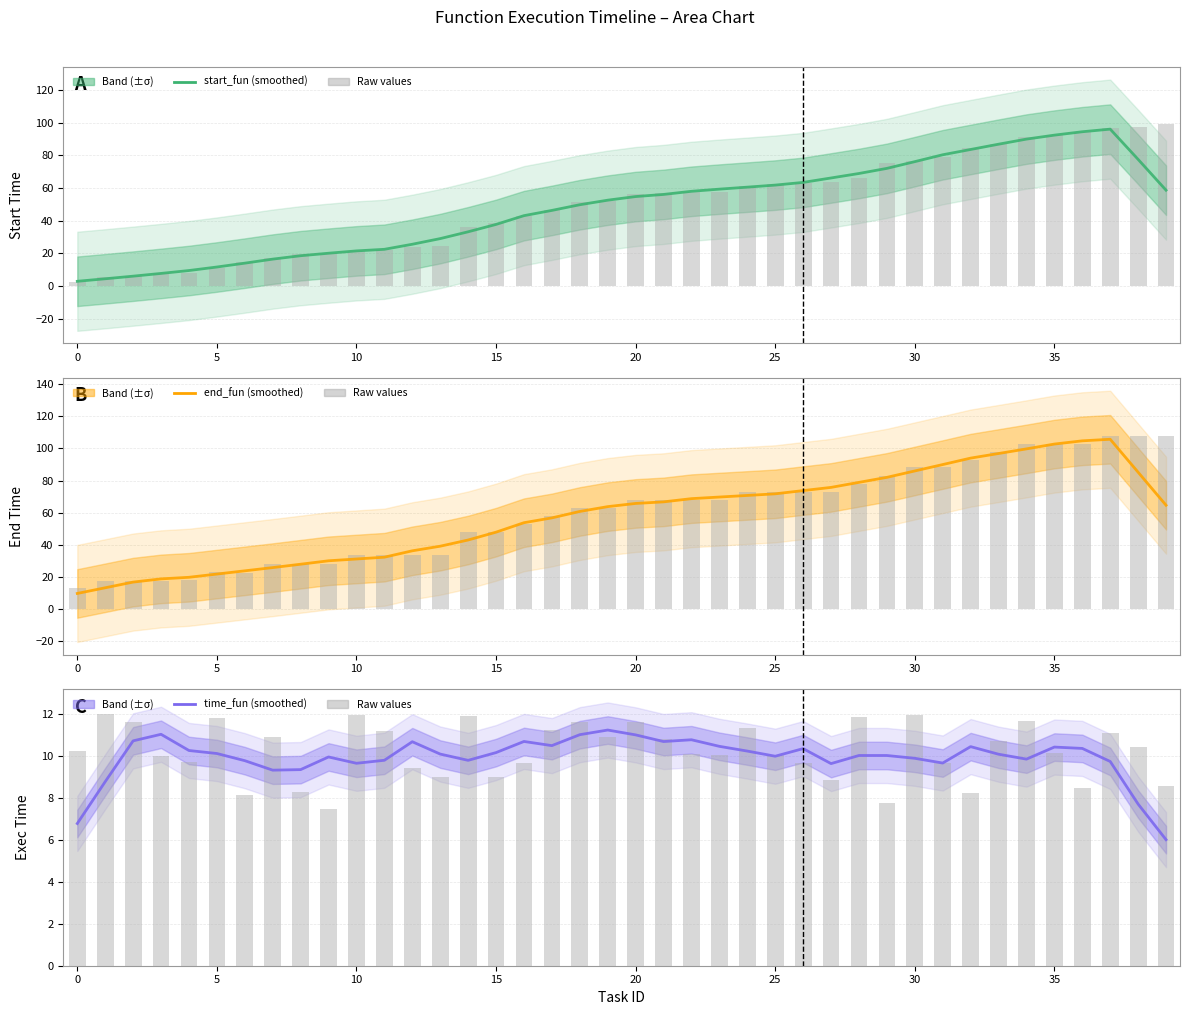

How many groups of bars are there?

40